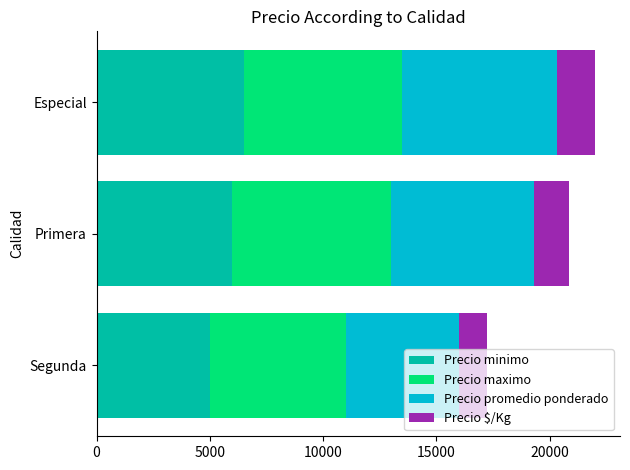

What is the difference between the Precio minimo values at Primera and Segunda?

1000